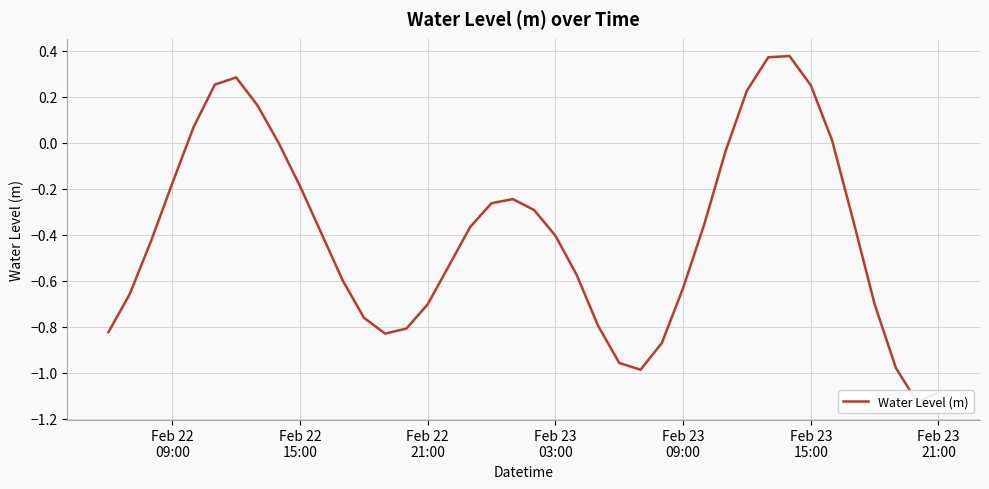

How many interior local valleys (lower than both neighbors) does the data have?

3